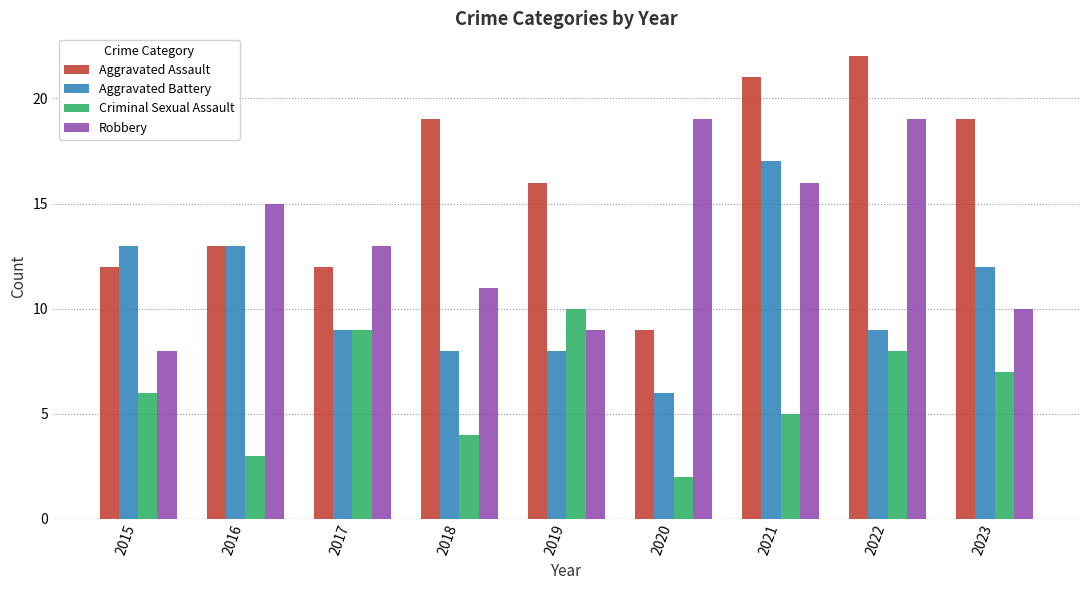

What is the minimum value shown in the chart?

2